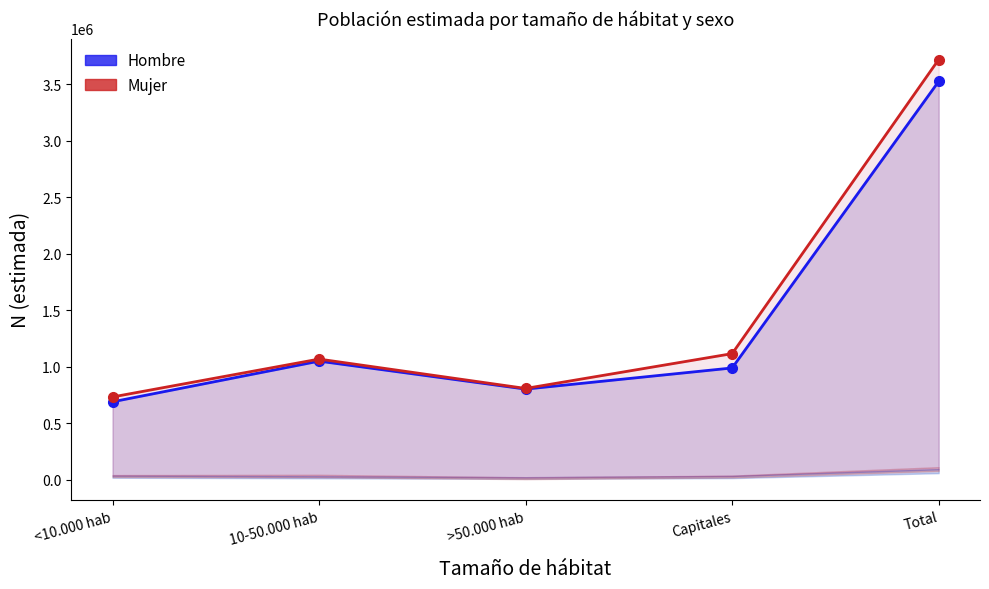

Where is the first local minimum for Mujer?

>50.000 hab